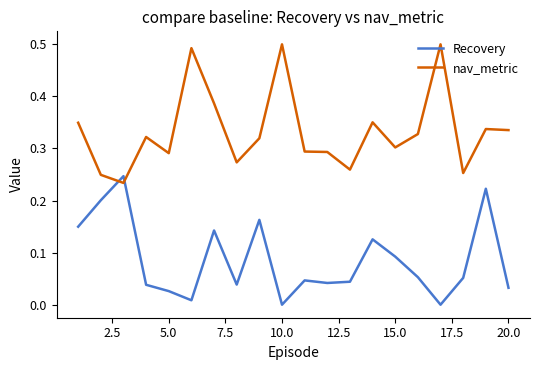

True or false: nav_metric and Recovery cross at least once.

True